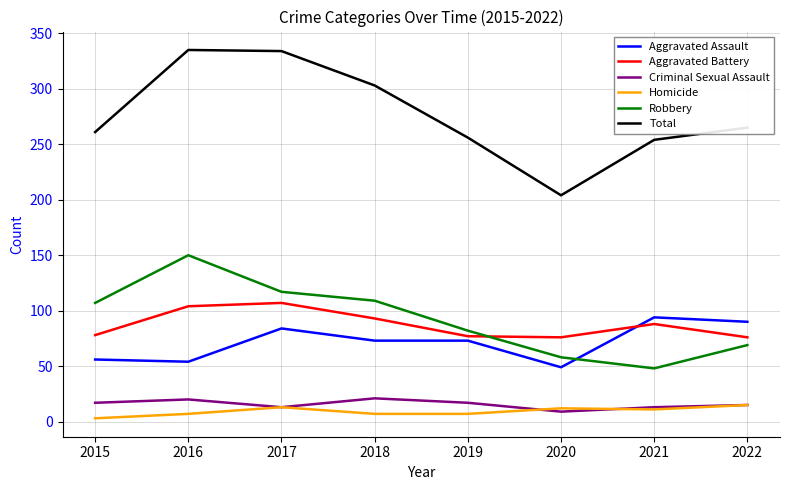

Which series changed the most between 2016 and 2022?

Robbery